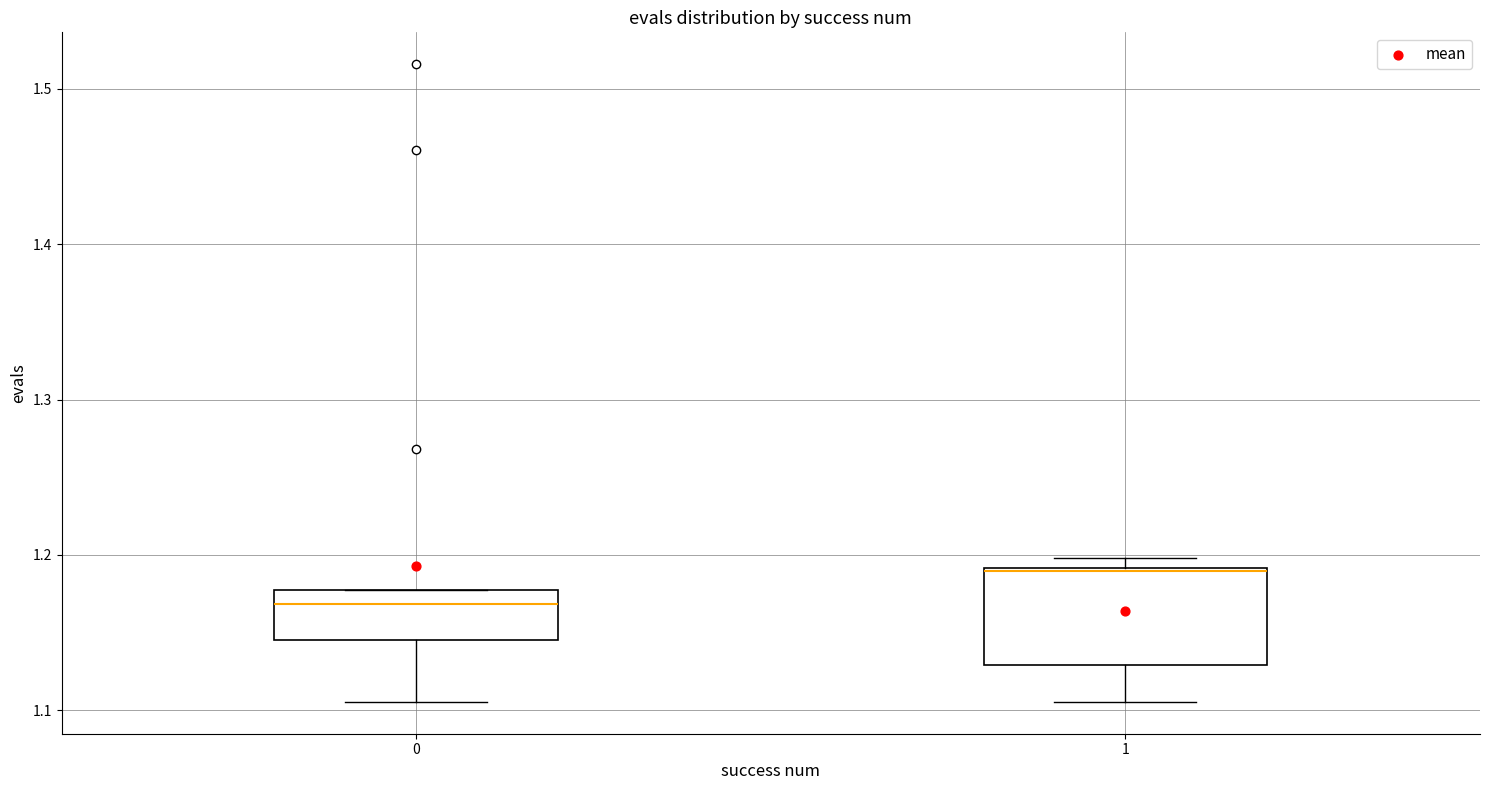

Which box is the tallest, from its lower edge to its upper edge?

1